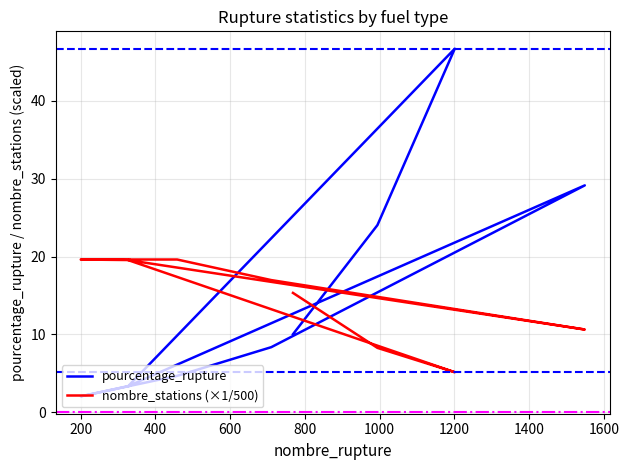

What is the difference between the pourcentage_rupture values at 600 and 1400?

1.3